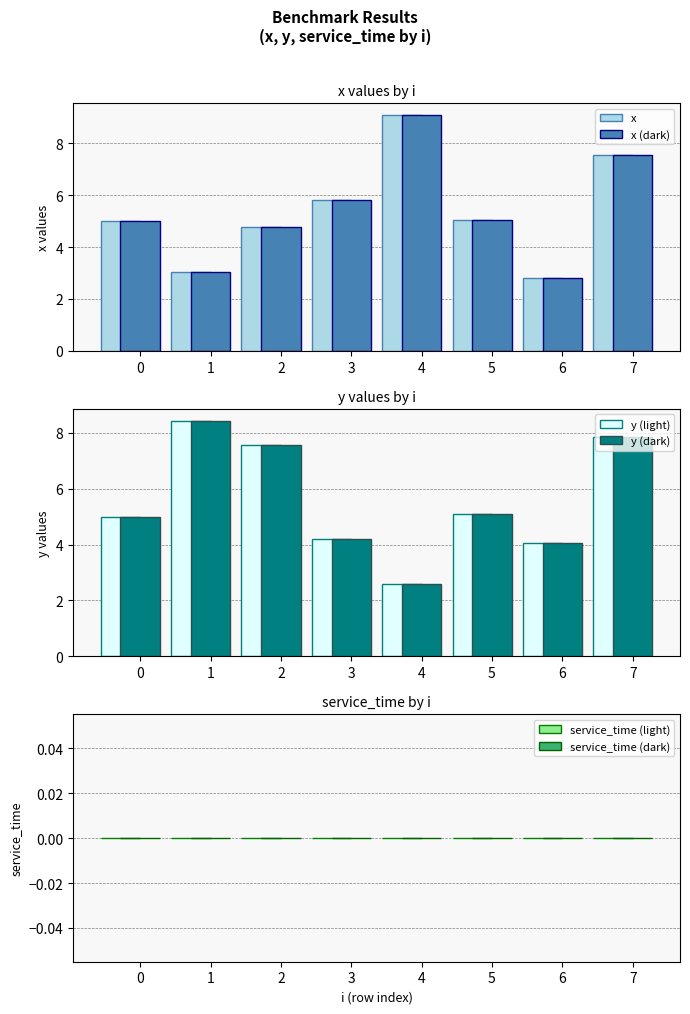

Read the y (light) value at 1.

8.4